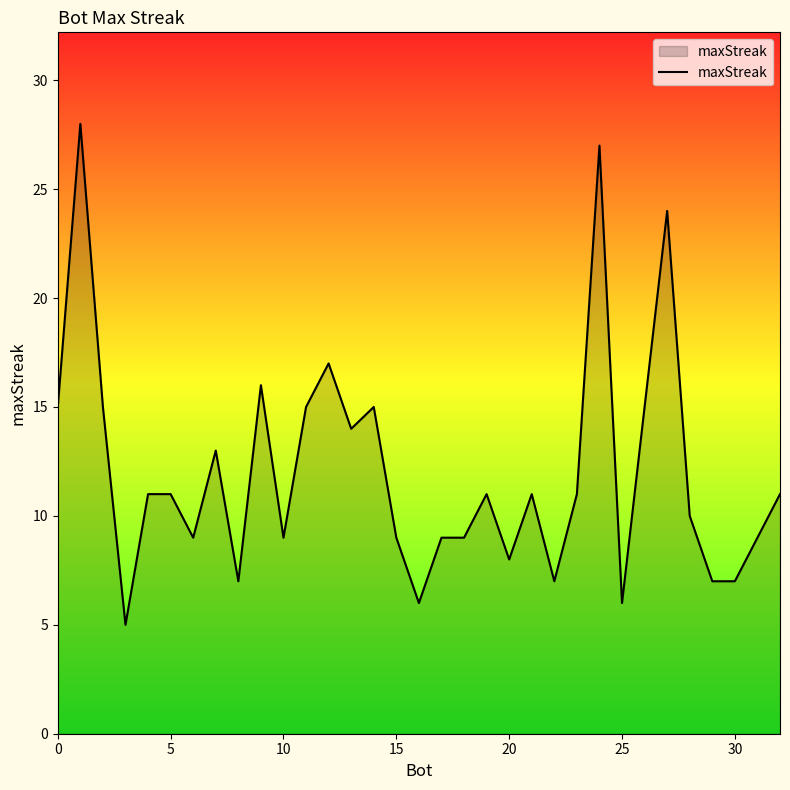

What is the difference between the maximum and minimum values?

23